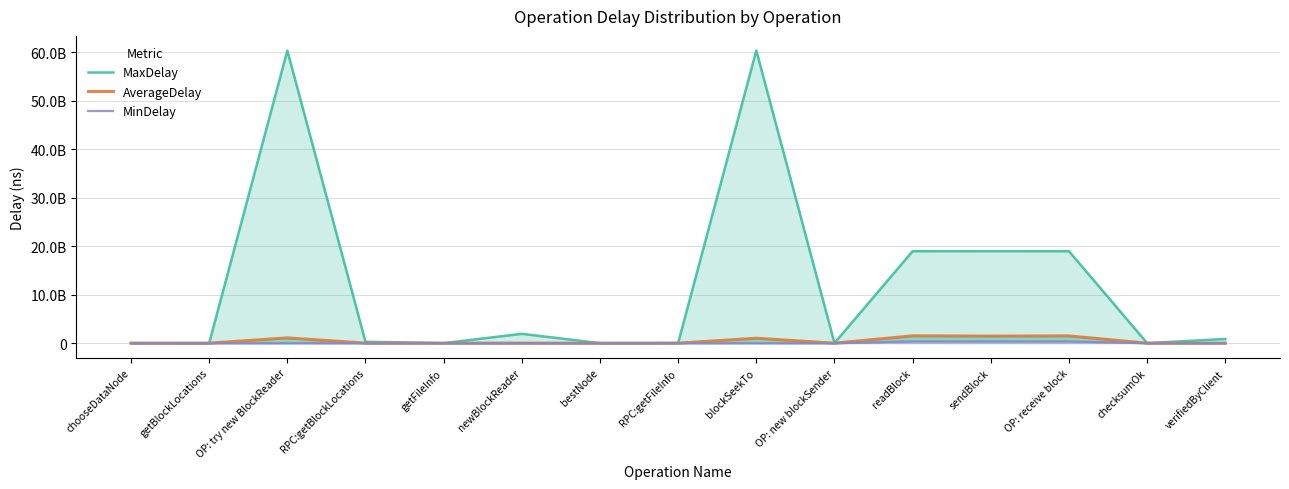

Between getFileInfo and bestNode, which series saw the biggest shift?

MaxDelay